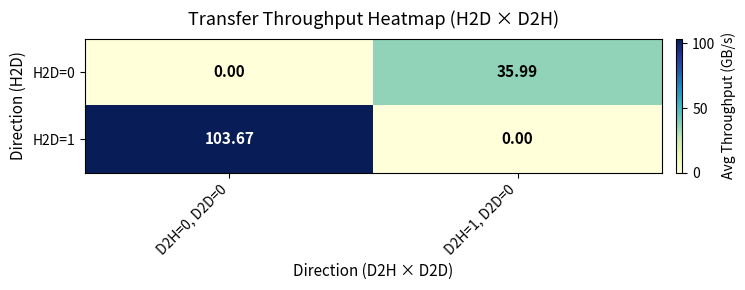

How many values in the H2D=0 series are below 35?

1